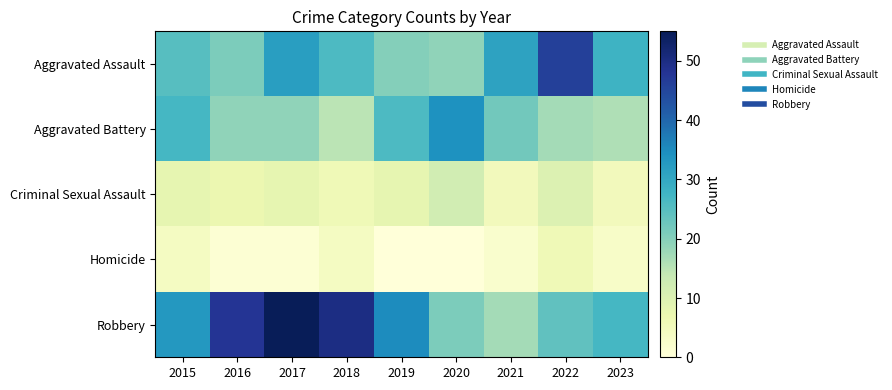

Rank the series at 2023 from lowest to highest value.

Homicide, Criminal Sexual Assault, Aggravated Battery, Robbery, Aggravated Assault